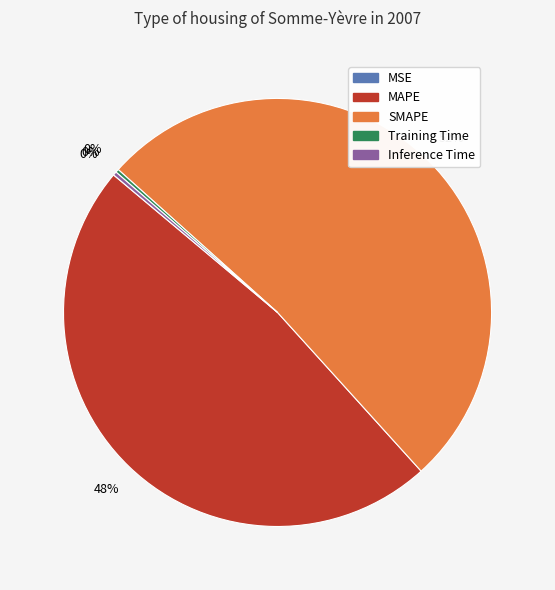

The MAPE slice represents 37% of the pie. True or false?

False